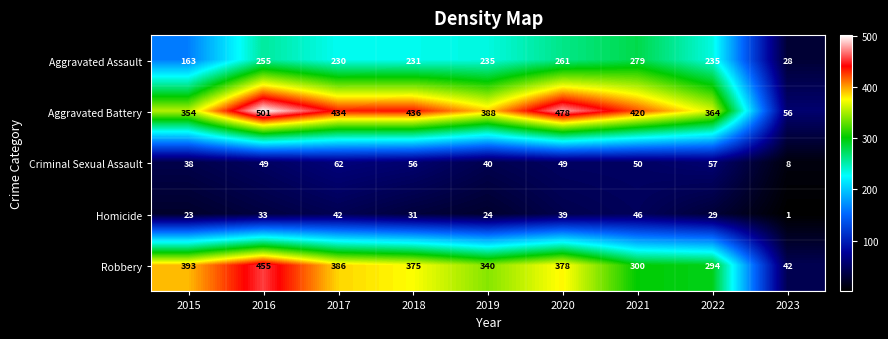

What is the spread (max minus min) of values at 2023?

55